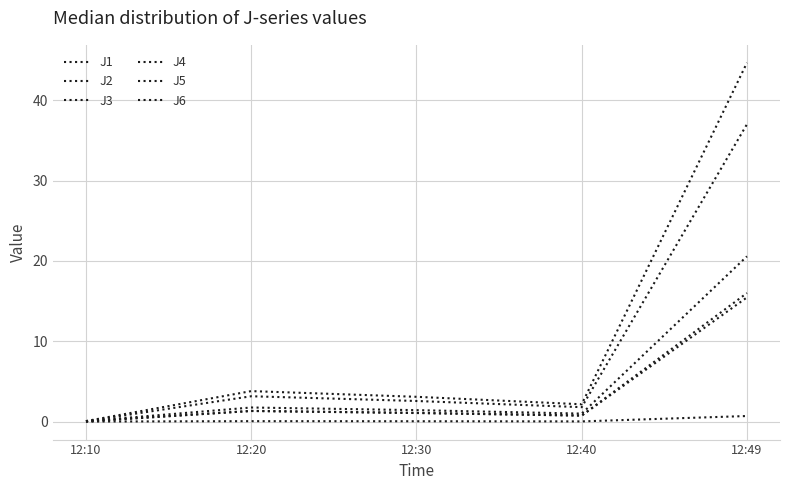

Does the chart display data point markers on the line(s)?

No